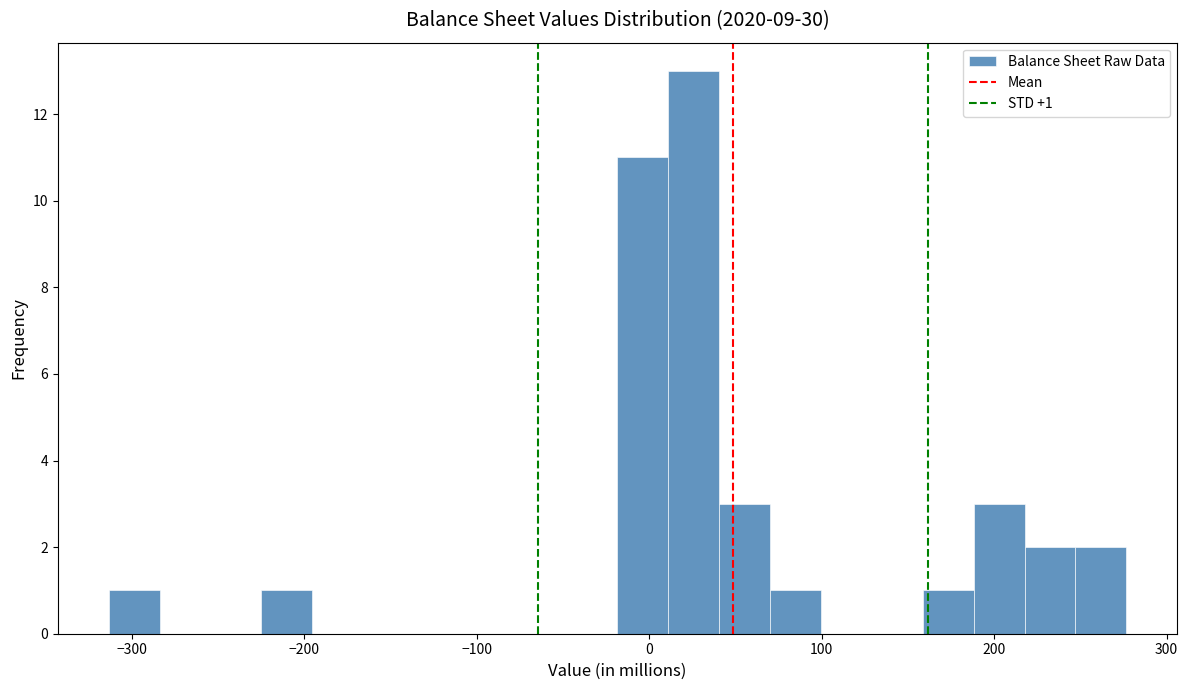

Around what value on the x-axis is the tallest bar? Give the approximate position of its centre, as read against the axis.

30